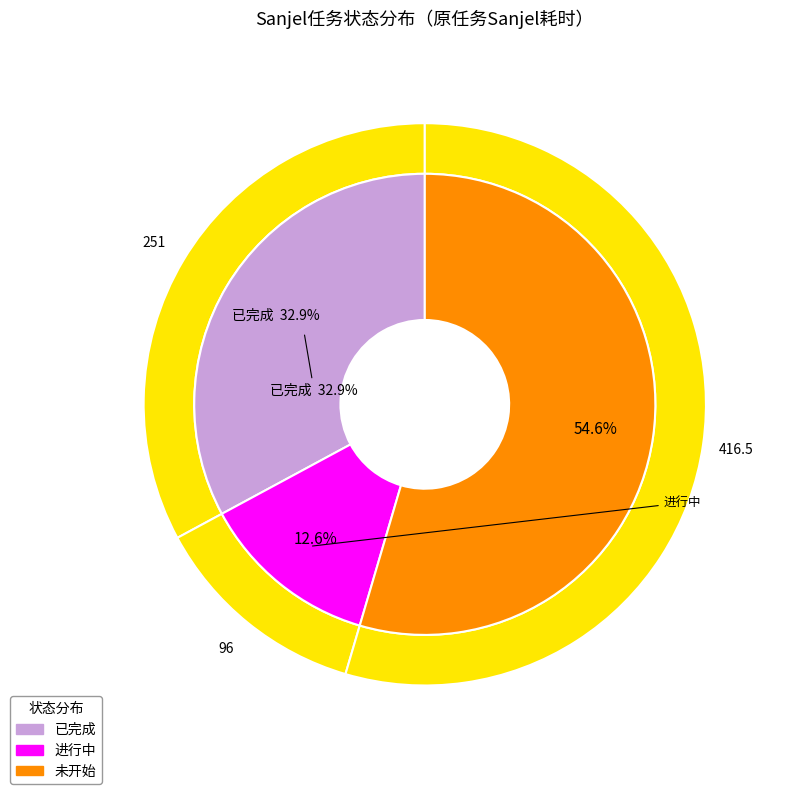

To the nearest percent, what is the difference between the largest and smallest slice percentages?

42%